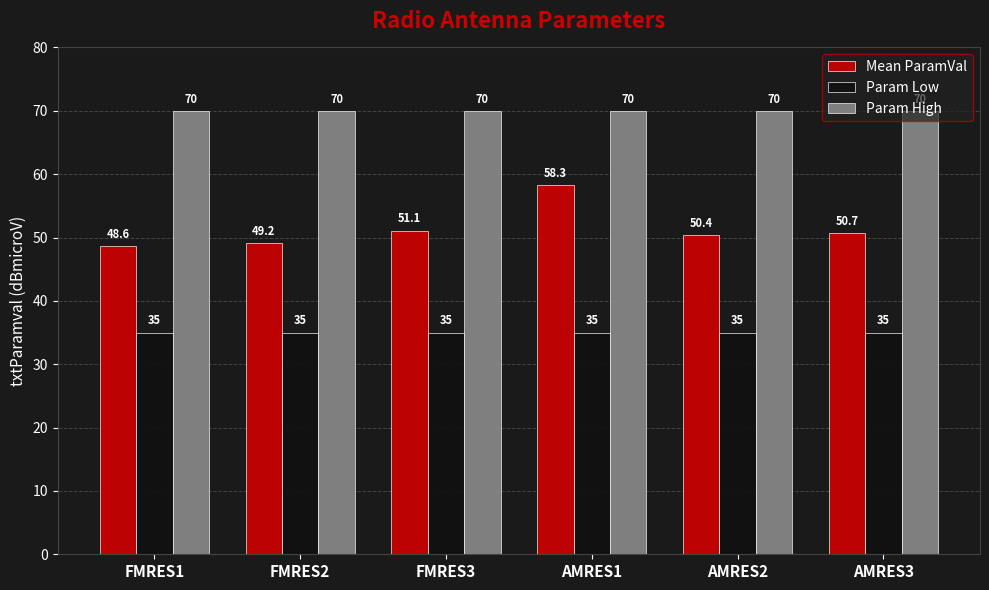

At which category is the sum across all series the highest?

AMRES1